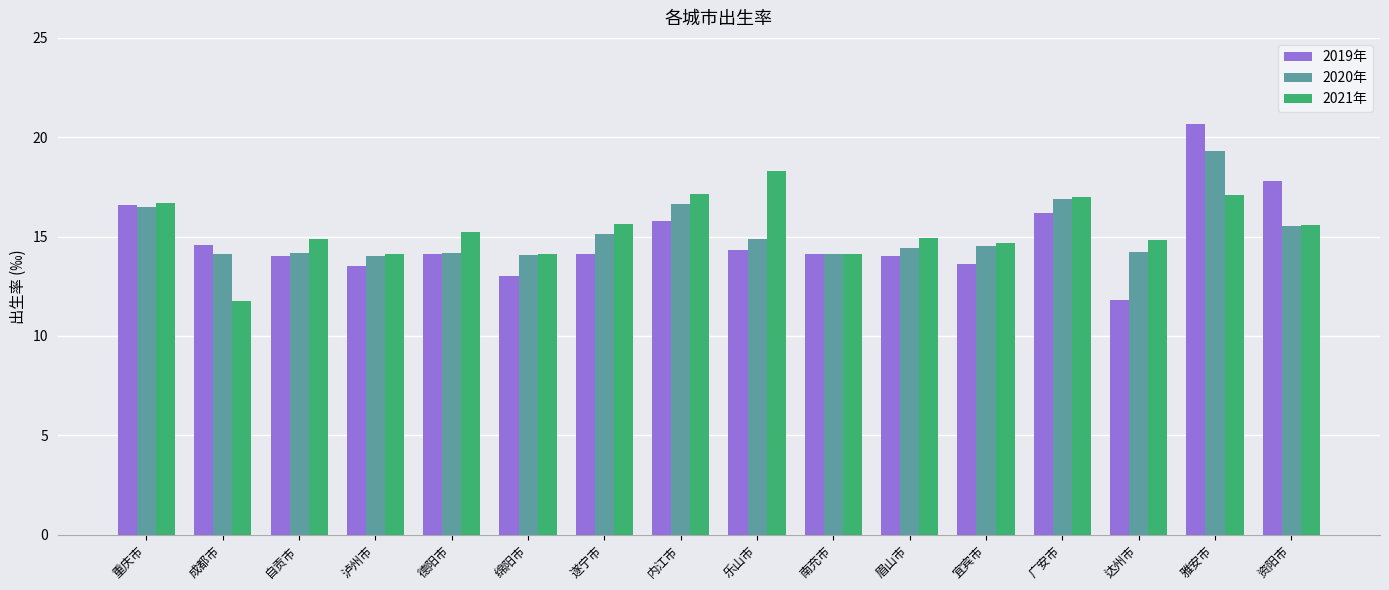

What value does the 2019年 series have at 内江市?

15.8